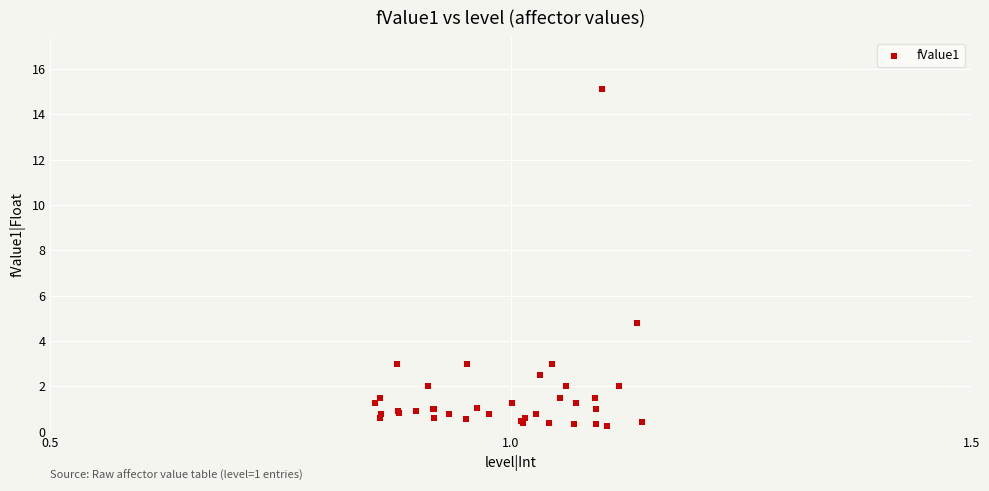

What Y value in the scatter plot is closest to 7?

4.8